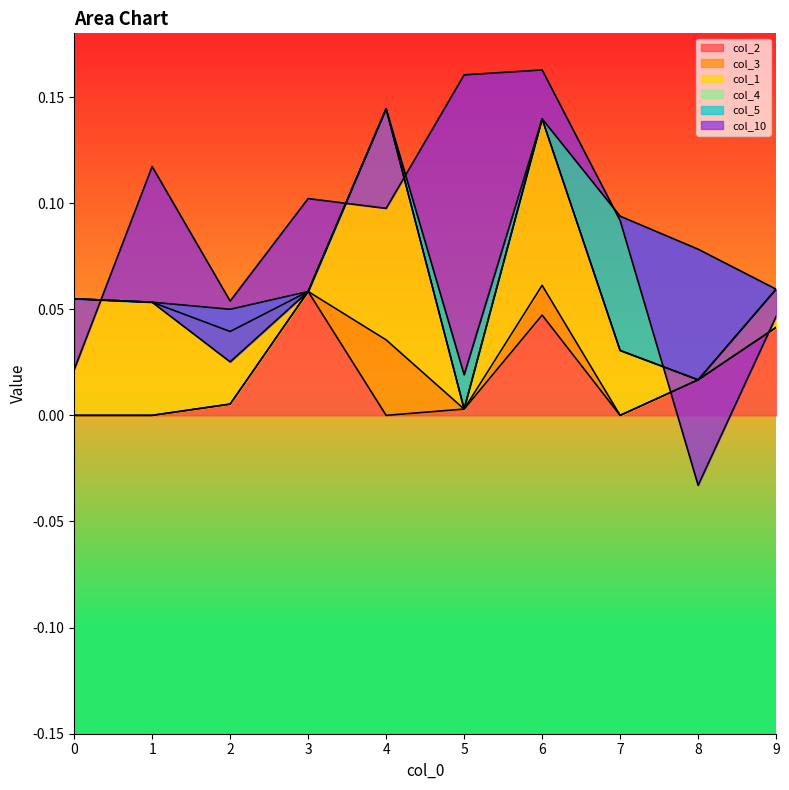

After their last crossing, which series has the higher values: col_2 or col_3?

col_2